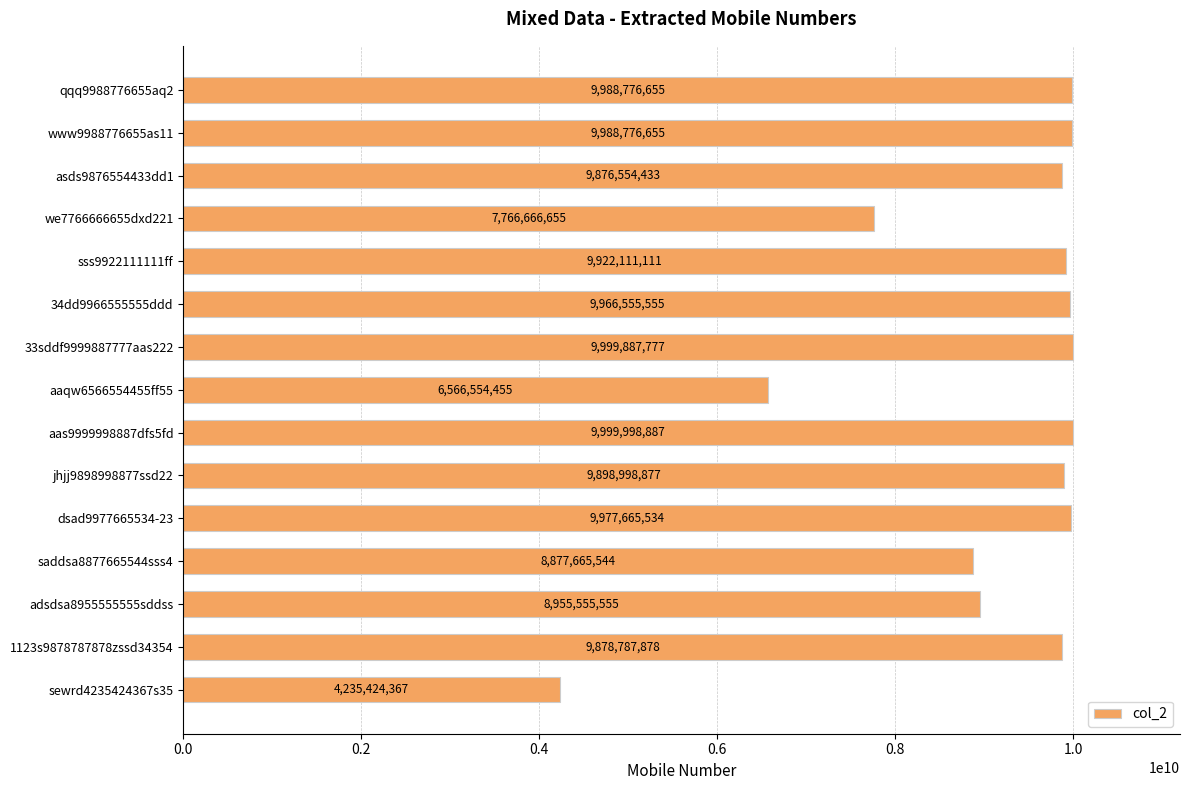

What is the greatest value displayed?

9999998887